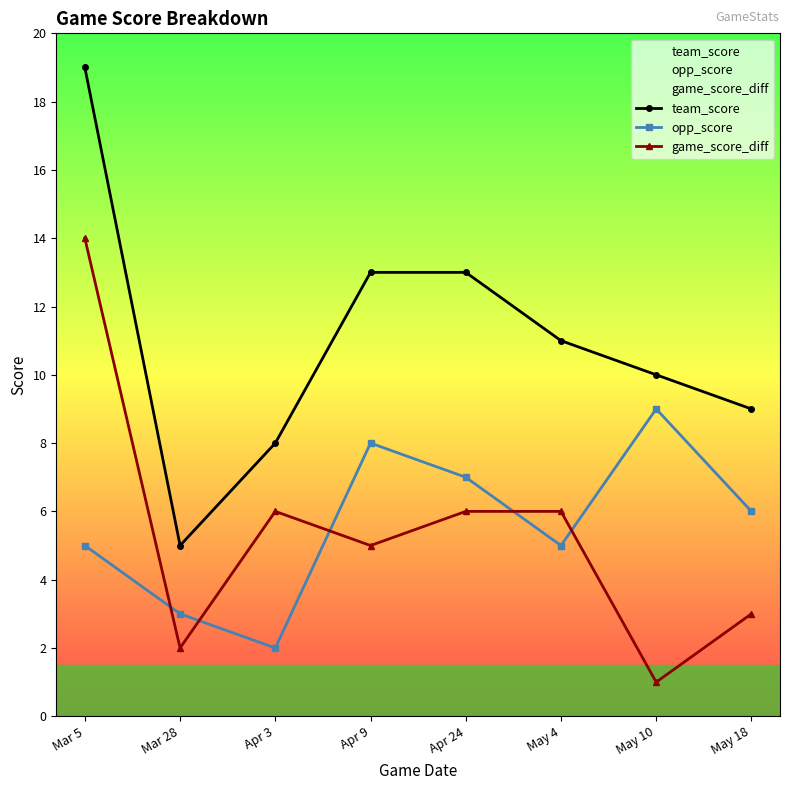

Read the opp_score value at Apr 9.

8